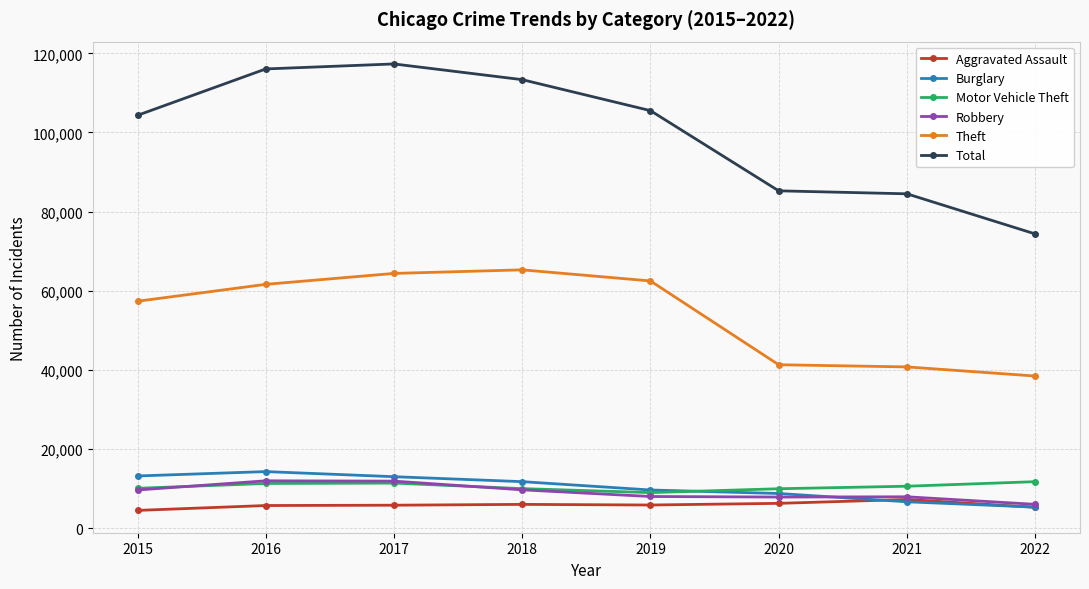

True or false: Total and Theft cross at least once.

False